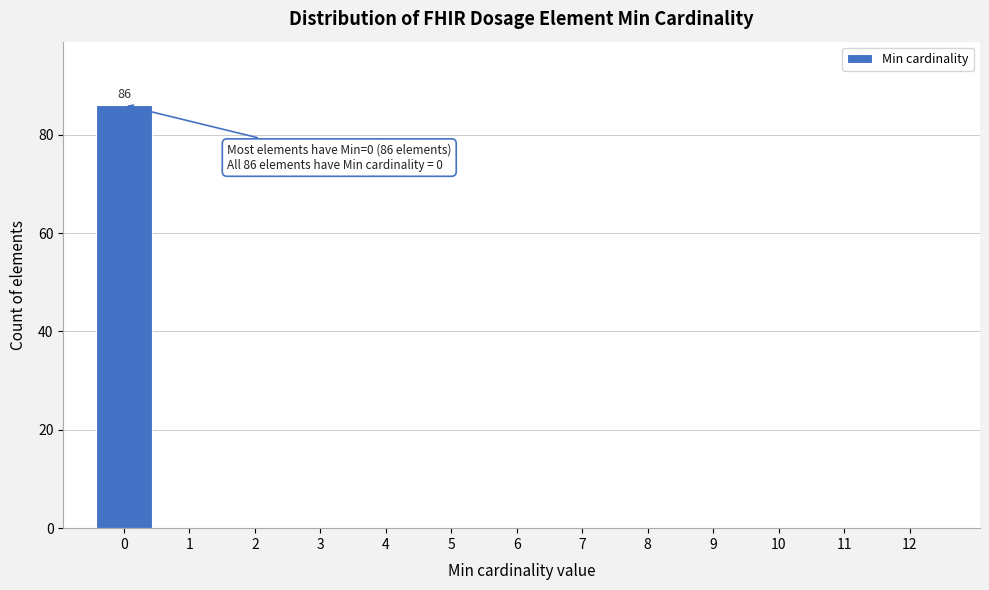

Reading right to left, what are all the values shown in this chart?

12=0	11=0	10=0	9=0	8=0	7=0	6=0	5=0	4=0	3=0	2=0	1=0	0=86